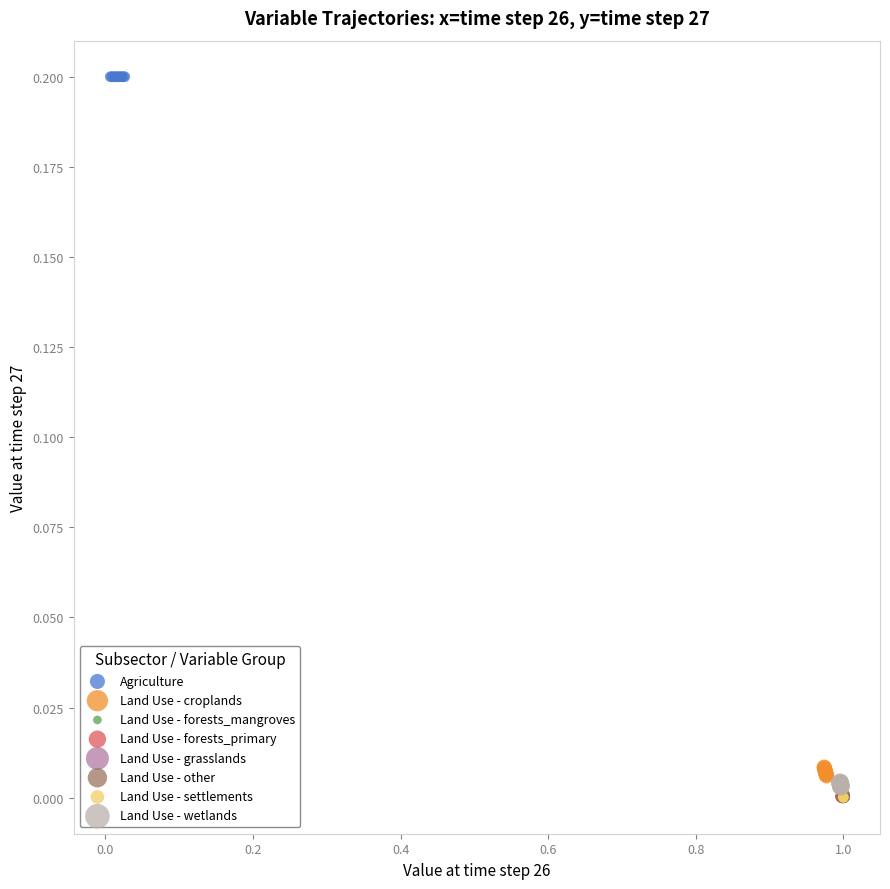

Which series reaches the maximum Y coordinate?

Agriculture